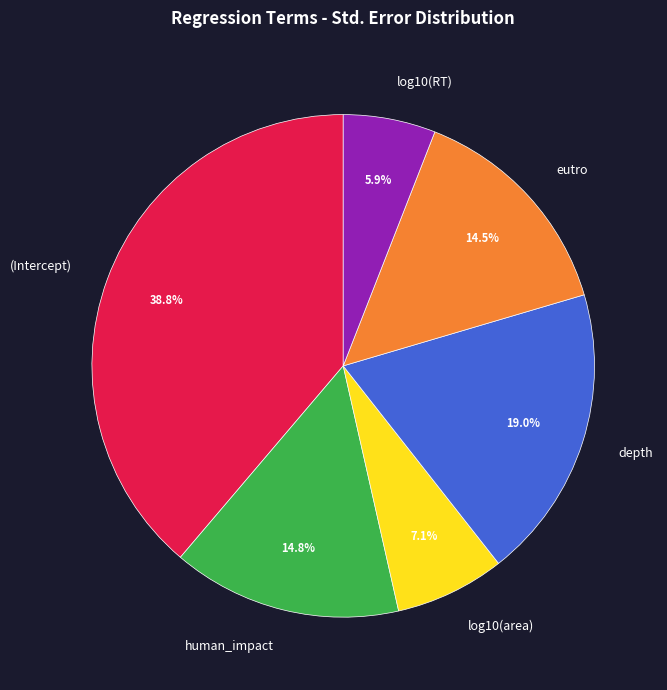

To the nearest percent, what is the difference between the largest and smallest slice percentages?

33%